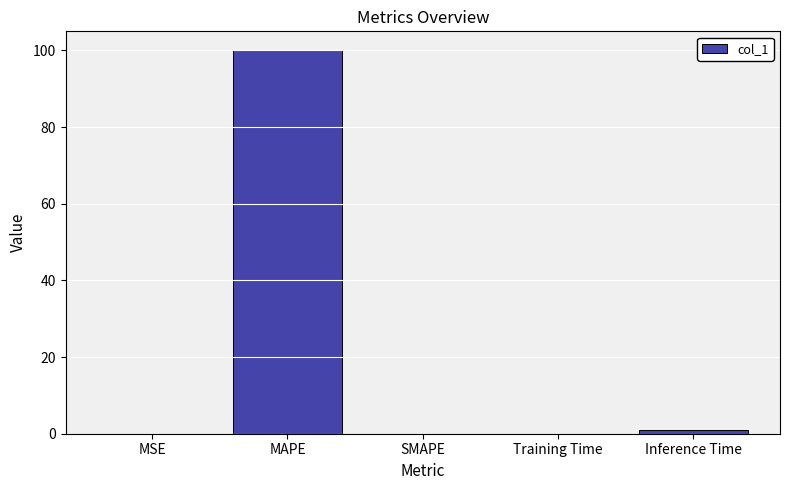

Does the chart contain stacked bars?

No